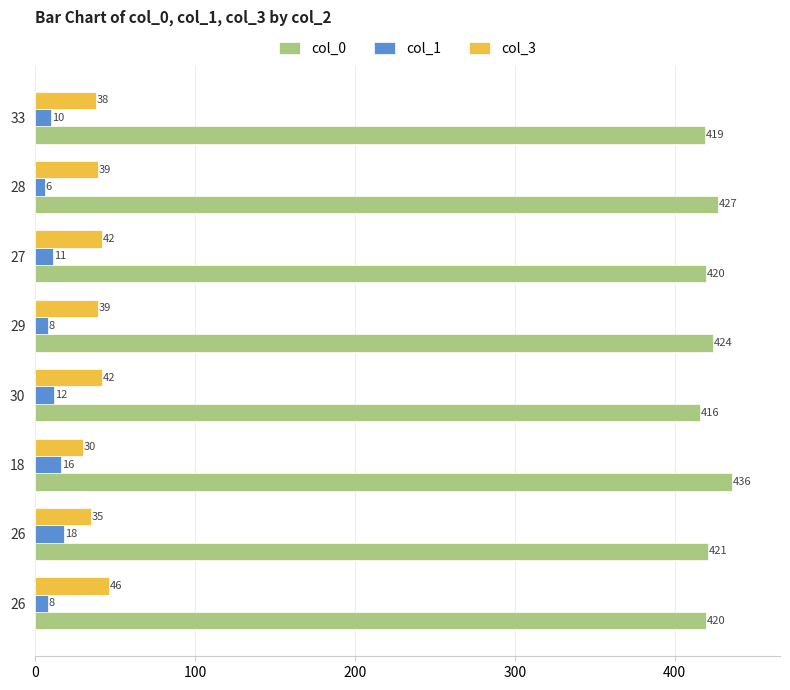

Which series has the largest range (max minus min)?

col_0